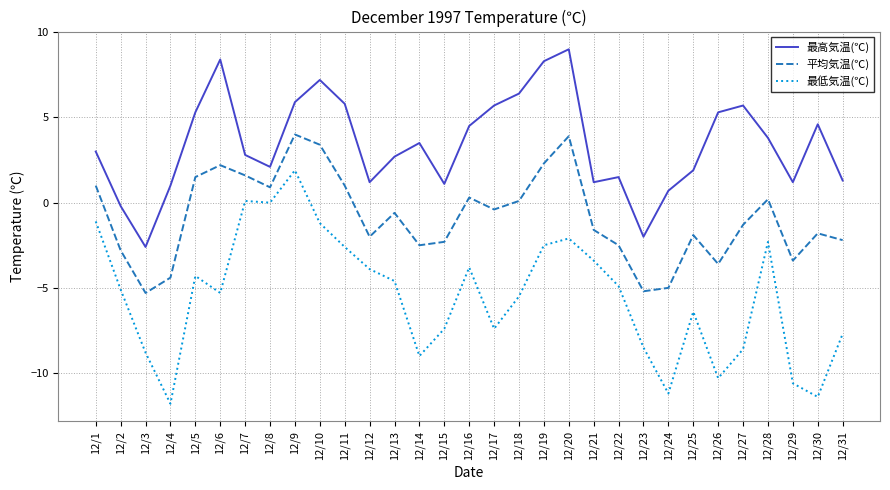

Reading left to right, transcribe all the data shown in this chart.

最高気温(℃): 12/1=3.0	12/2=-0.2	12/3=-2.6	12/4=1.0	12/5=5.3	12/6=8.4	12/7=2.8	12/8=2.1	12/9=5.9	12/10=7.2	12/11=5.8	12/12=1.2	12/13=2.7	12/14=3.5	12/15=1.1	12/16=4.5	12/17=5.7	12/18=6.4	12/19=8.3	12/20=9.0	12/21=1.2	12/22=1.5	12/23=-2.0	12/24=0.7	12/25=1.9	12/26=5.3	12/27=5.7	12/28=3.8	12/29=1.2	12/30=4.6	12/31=1.3
平均気温(℃): 12/1=1.0	12/2=-2.8	12/3=-5.3	12/4=-4.4	12/5=1.5	12/6=2.2	12/7=1.6	12/8=0.9	12/9=4.0	12/10=3.4	12/11=1.0	12/12=-2.0	12/13=-0.6	12/14=-2.5	12/15=-2.3	12/16=0.3	12/17=-0.4	12/18=0.1	12/19=2.3	12/20=3.9	12/21=-1.6	12/22=-2.5	12/23=-5.2	12/24=-5.0	12/25=-1.9	12/26=-3.6	12/27=-1.3	12/28=0.2	12/29=-3.4	12/30=-1.8	12/31=-2.2
最低気温(℃): 12/1=-1.1	12/2=-5.1	12/3=-8.8	12/4=-11.8	12/5=-4.3	12/6=-5.3	12/7=0.1	12/8=0.0	12/9=1.9	12/10=-1.2	12/11=-2.6	12/12=-3.9	12/13=-4.6	12/14=-9.0	12/15=-7.4	12/16=-3.8	12/17=-7.4	12/18=-5.5	12/19=-2.5	12/20=-2.1	12/21=-3.4	12/22=-4.9	12/23=-8.5	12/24=-11.2	12/25=-6.4	12/26=-10.3	12/27=-8.6	12/28=-2.3	12/29=-10.6	12/30=-11.4	12/31=-7.7